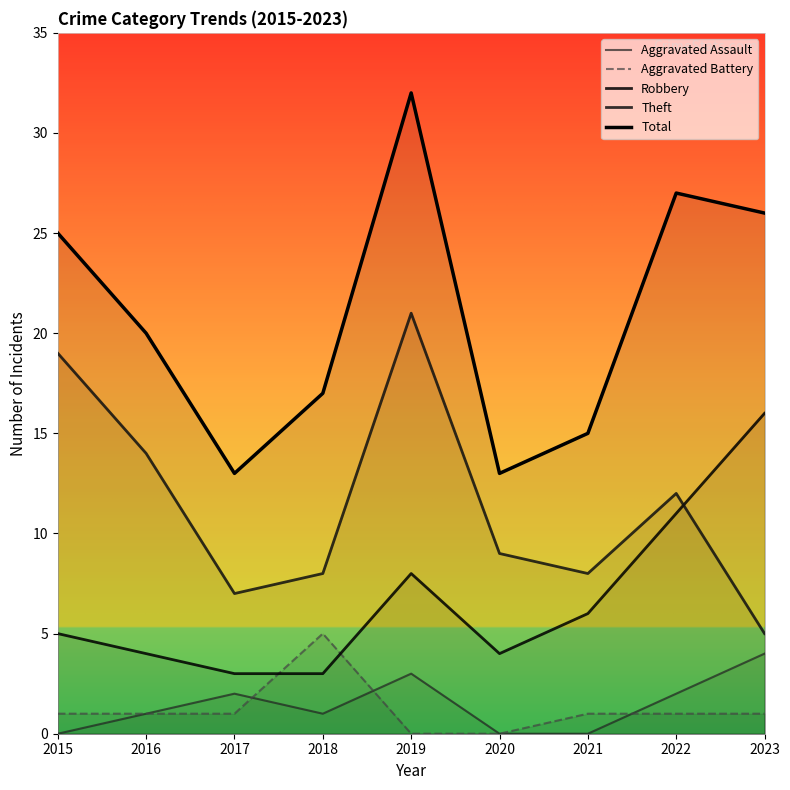

Where is the first local maximum for Aggravated Assault?

2017